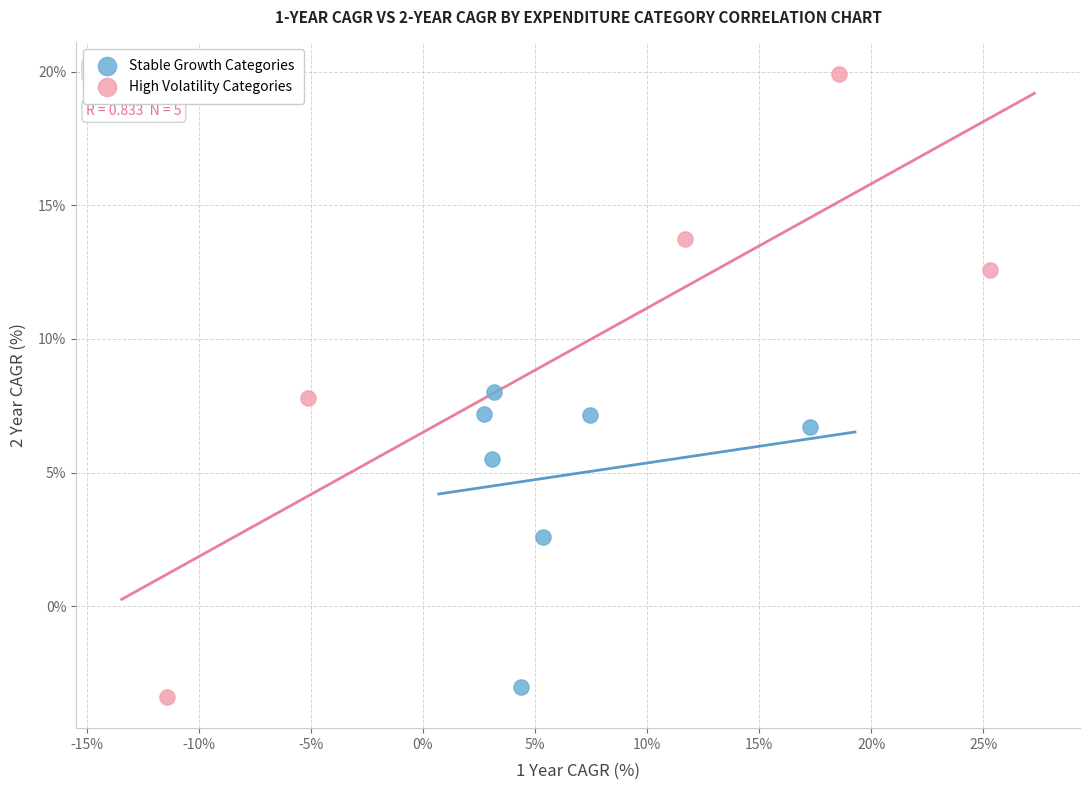

Which series has the widest spread of Y values?

High Volatility Categories